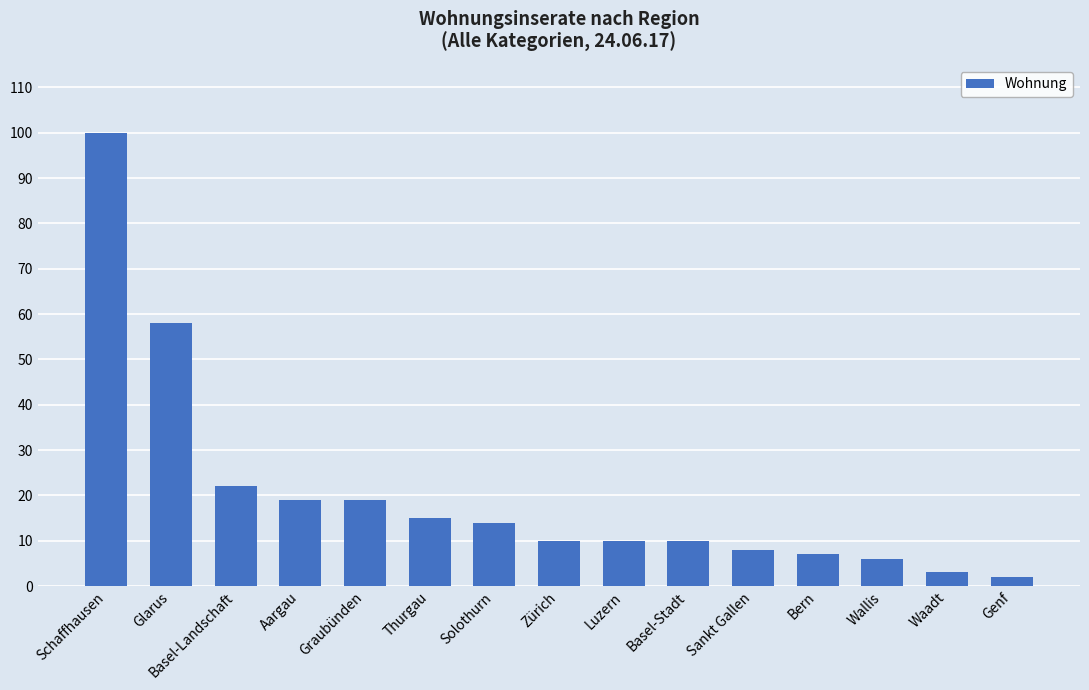

What is the maximum value shown in the chart?

100